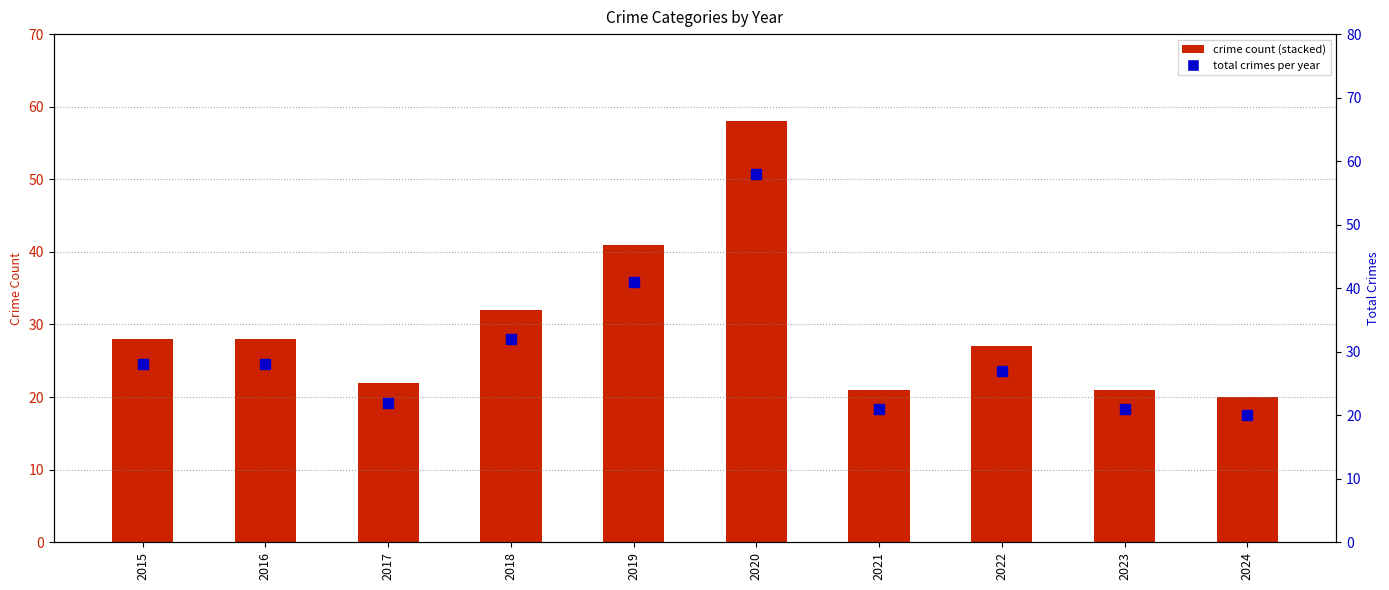

The Aggravated Assault series shows 1 at 2018. True or false?

False